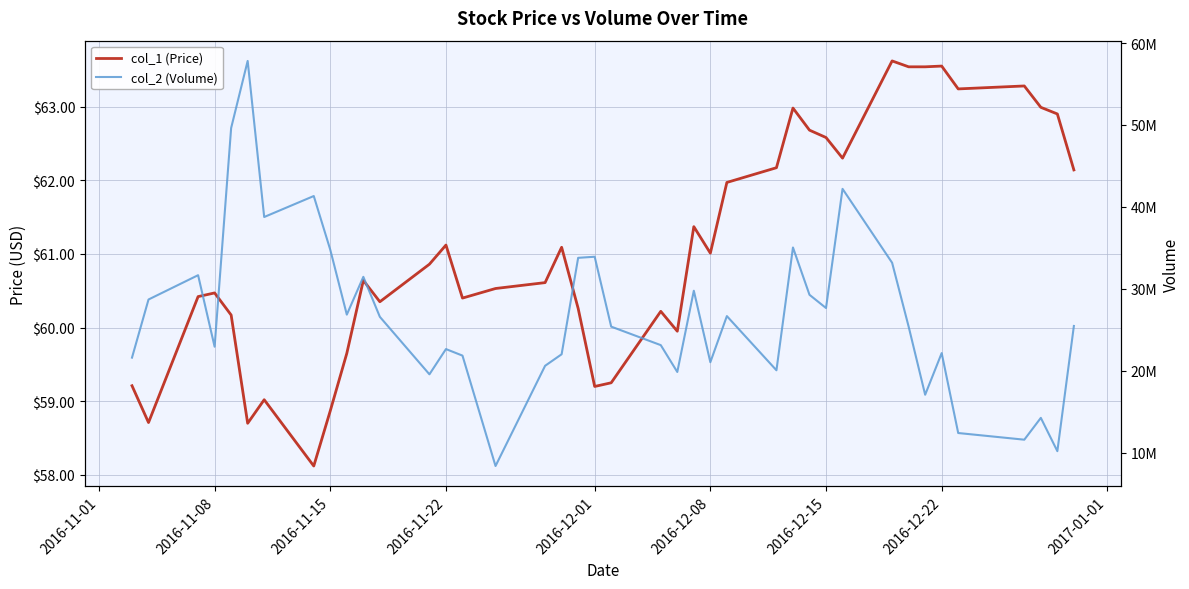

How many values in the col_2 (Volume) series exceed 25465900?

19